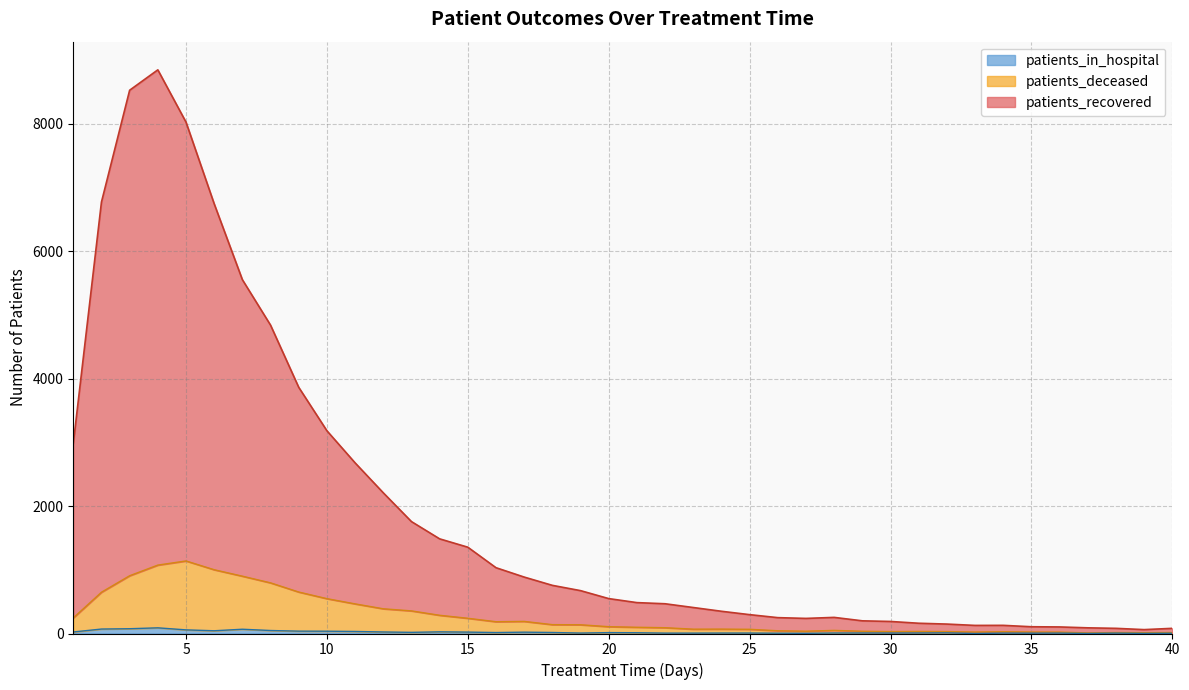

Between 10 and 3, which is larger?

3